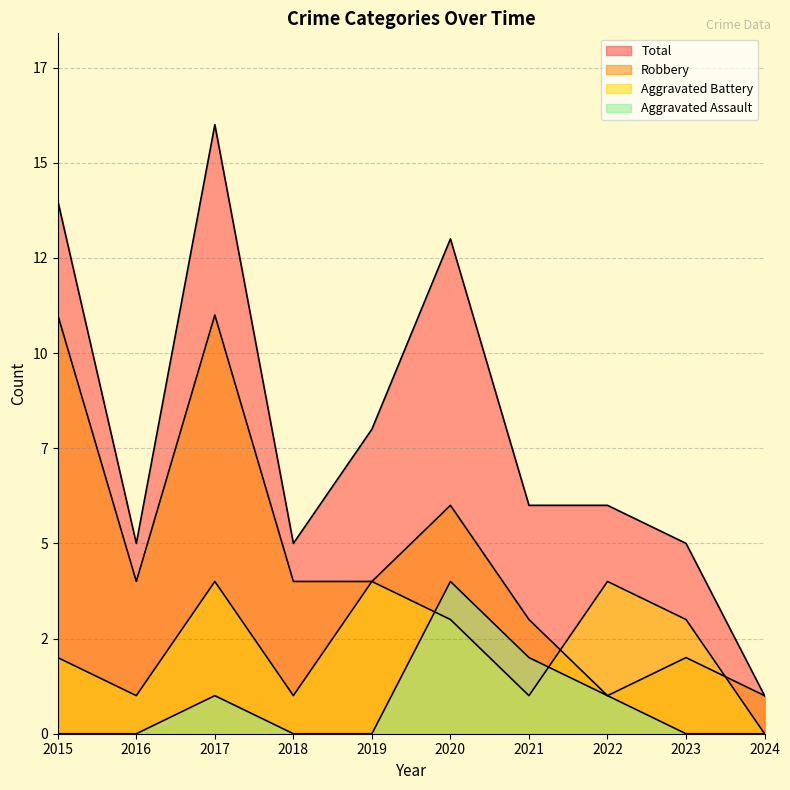

At which label does Total reach its minimum?

2024